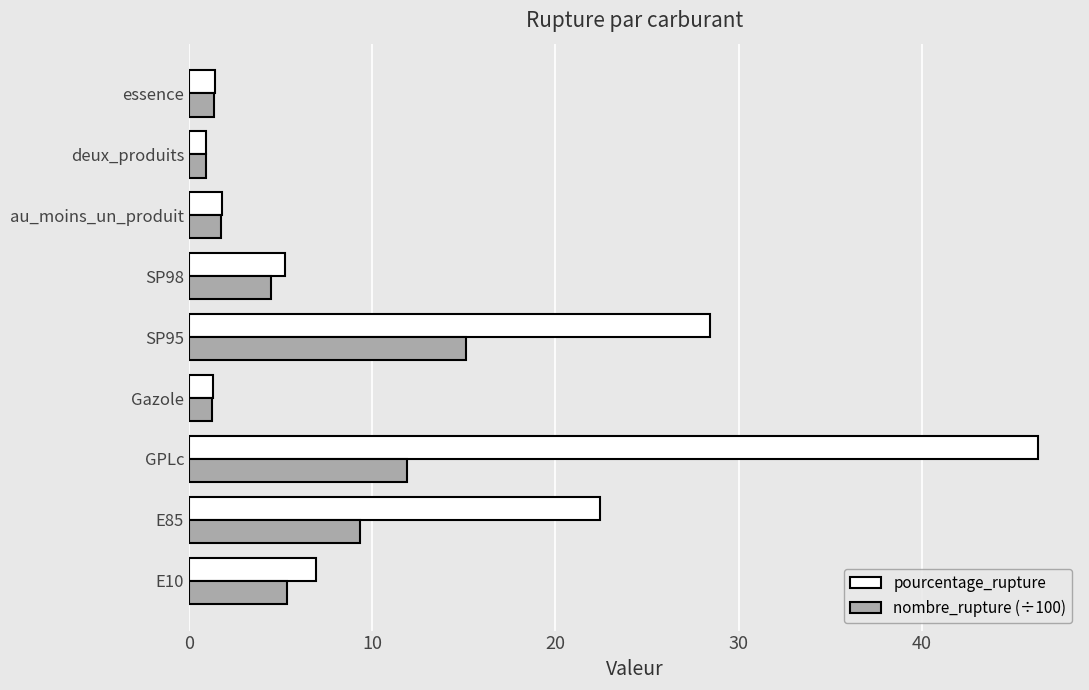

Is it true that nombre_rupture (÷100) equals 4.5 at SP98?

True